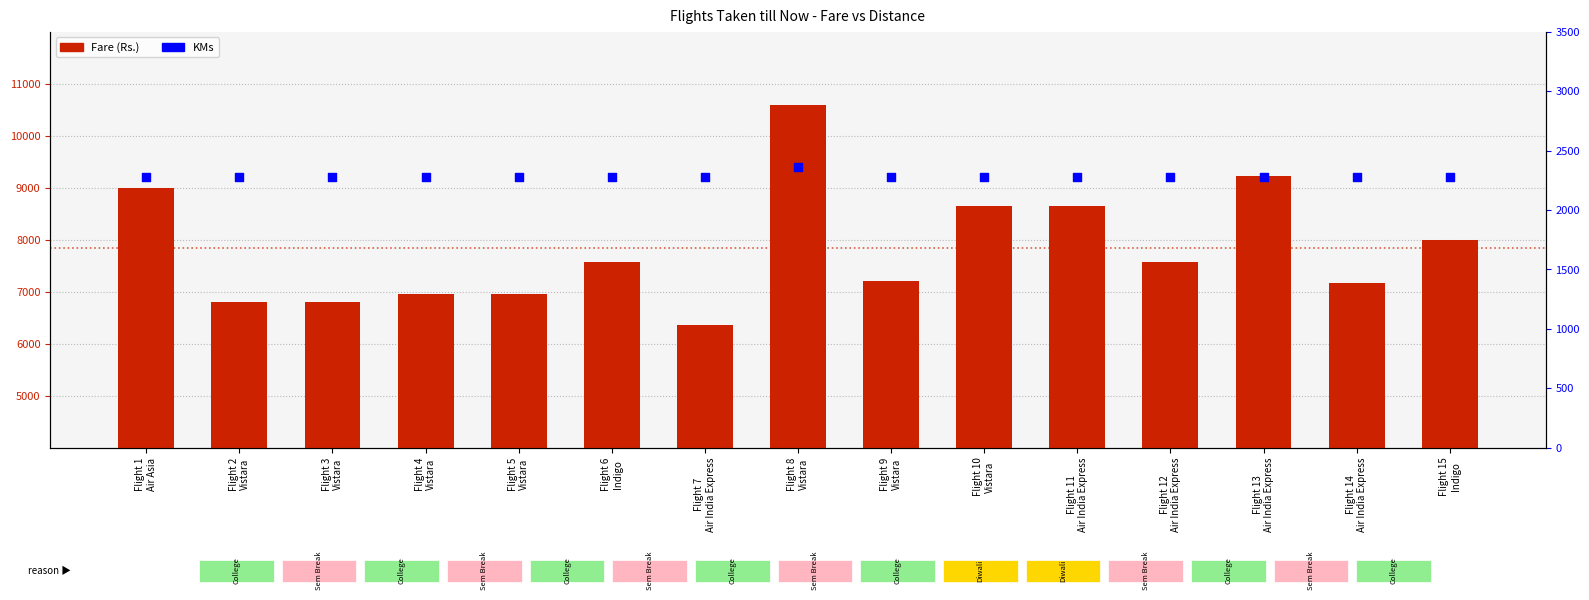

Which series has the widest spread of Y values?

Fare (Rs.)